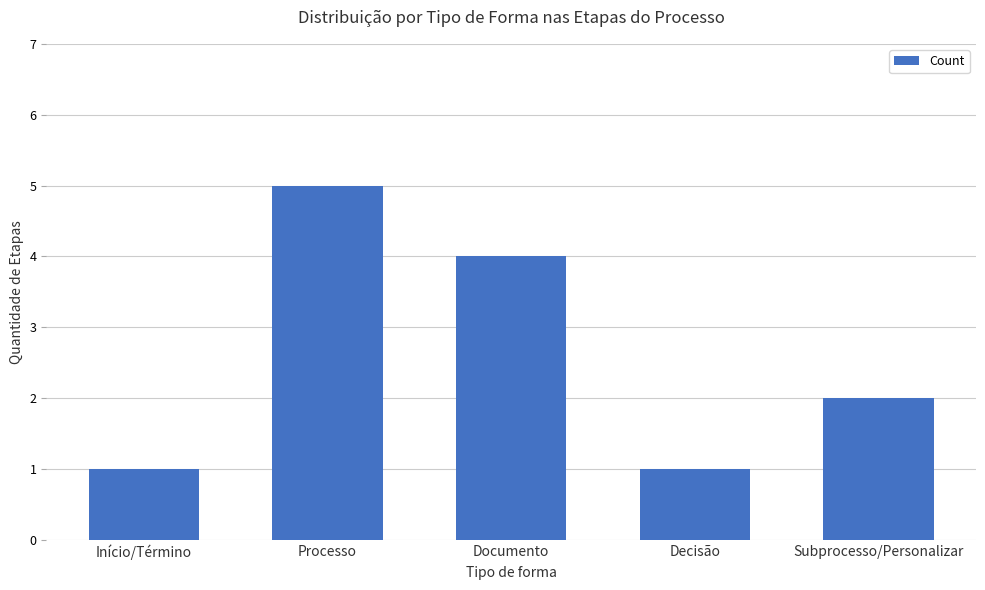

Which label corresponds to the largest value in the chart?

Processo